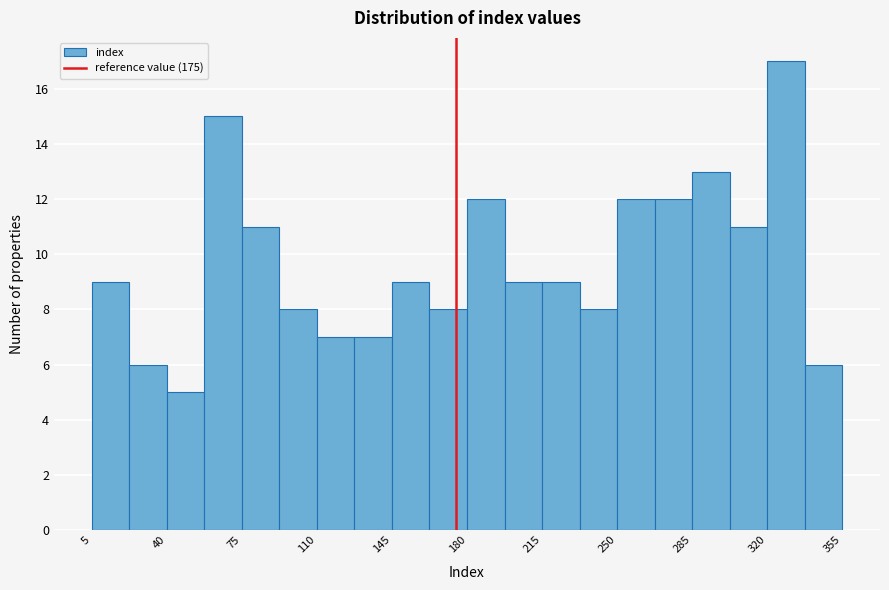

Read against the x-axis, roughly where is the centre of the tallest bar?

330